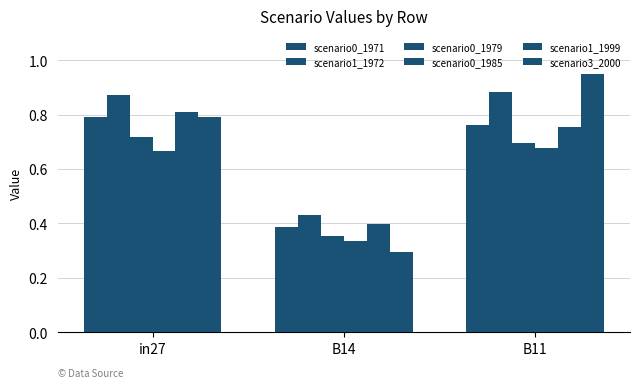

Does the chart contain stacked bars?

No